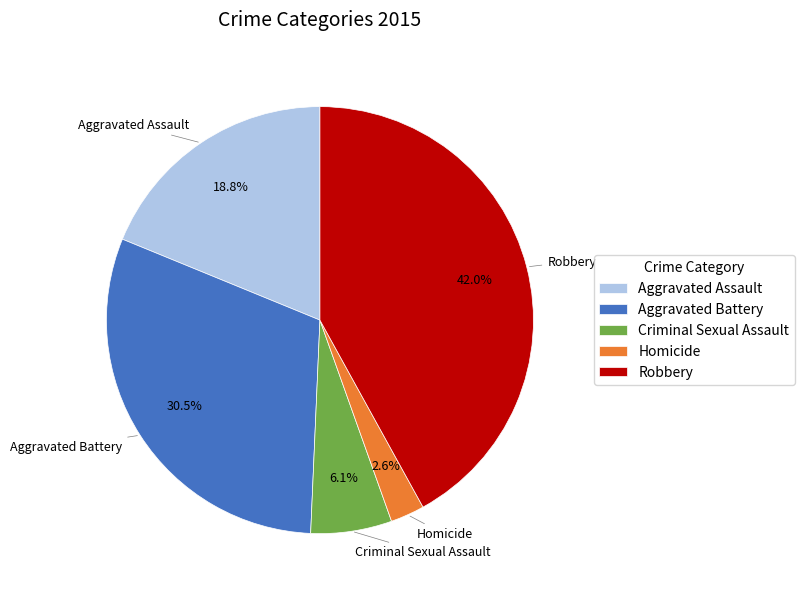

How many slices are in this pie chart?

5